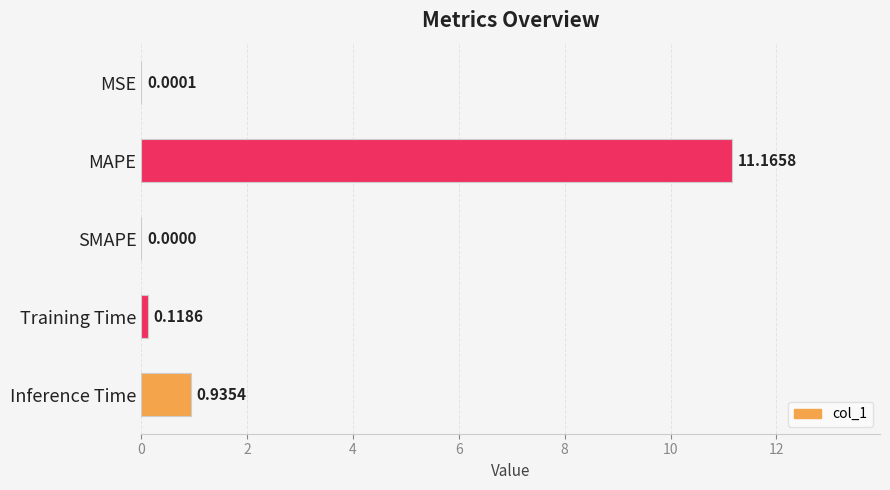

What is the sum of the values at SMAPE and MAPE?

11.2